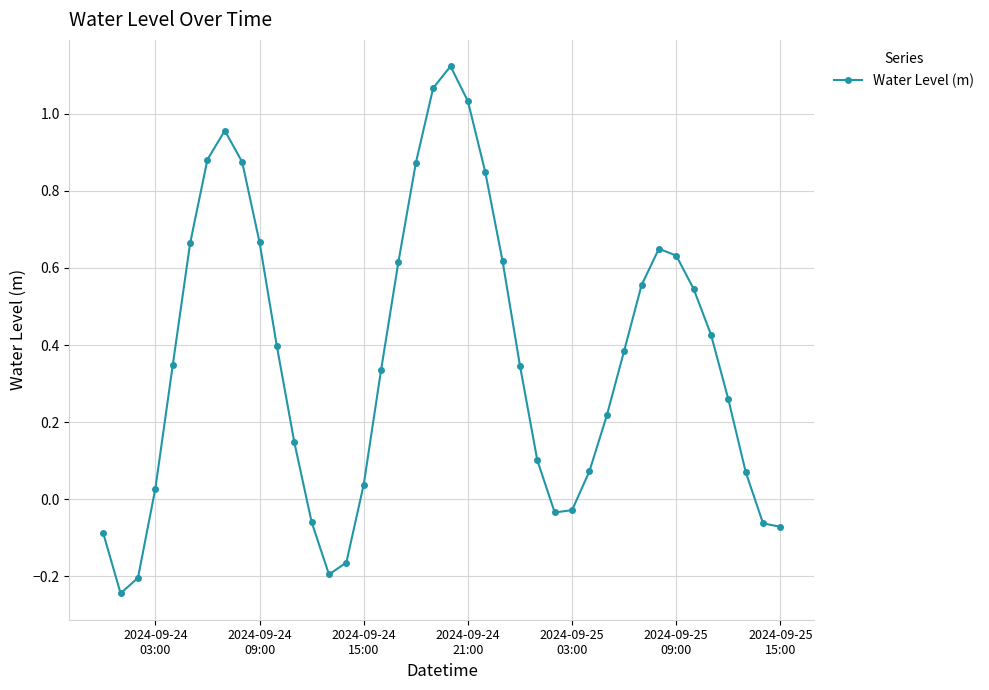

What is the difference between the maximum and minimum values?

1.4